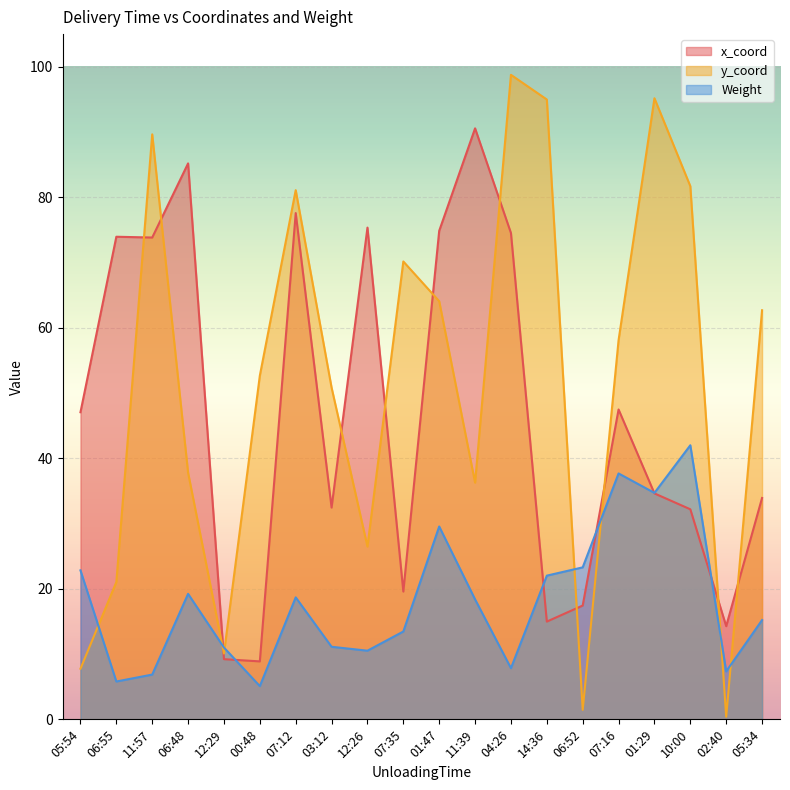

Which series changed the most between 06:48 and 02:40?

x_coord